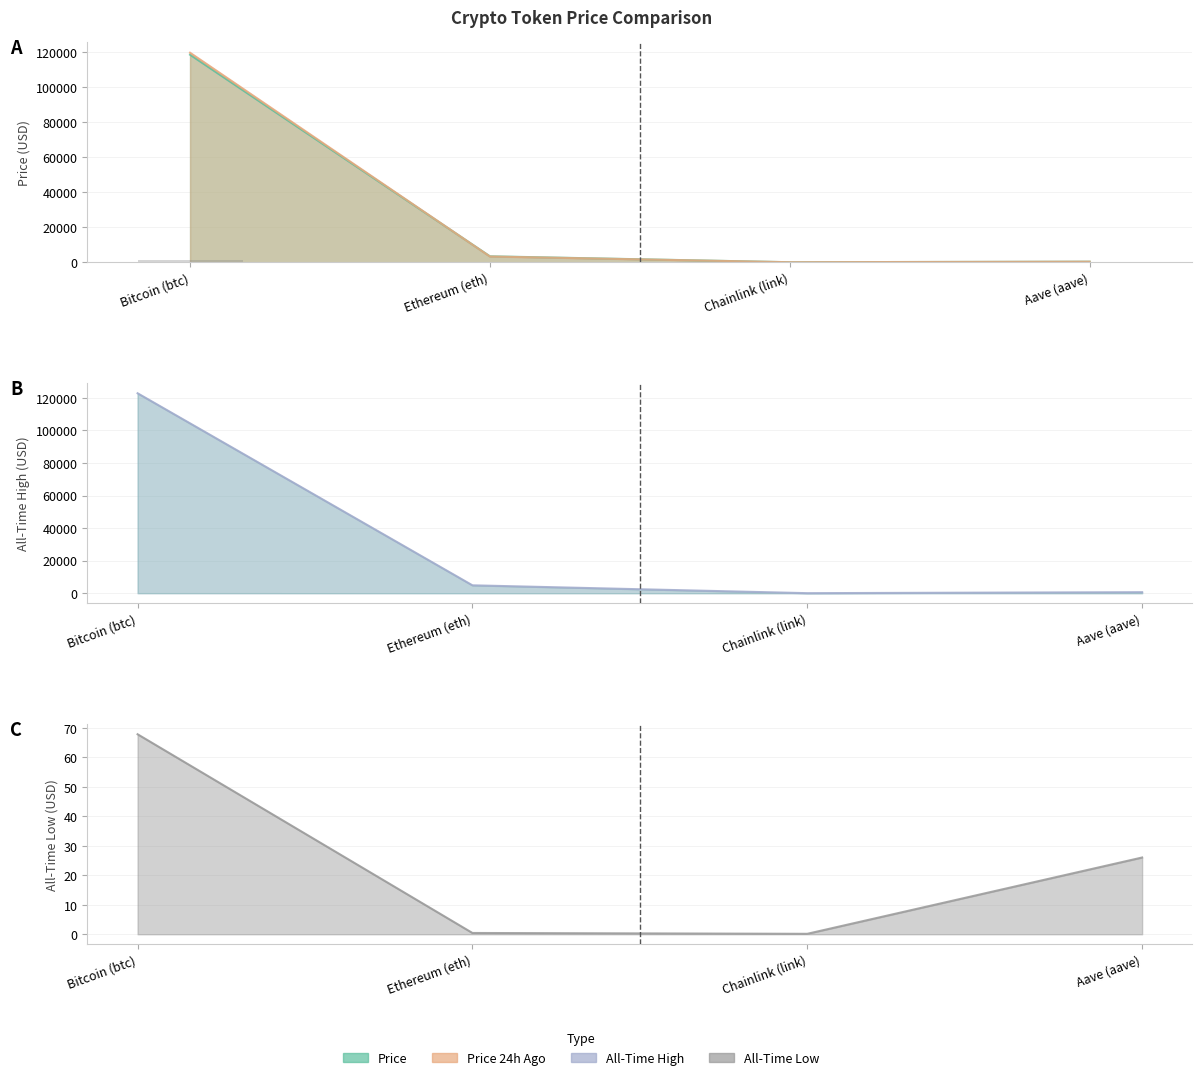

List the labels in order of value, largest first.

Bitcoin (btc), Ethereum (eth), Aave (aave), Chainlink (link)